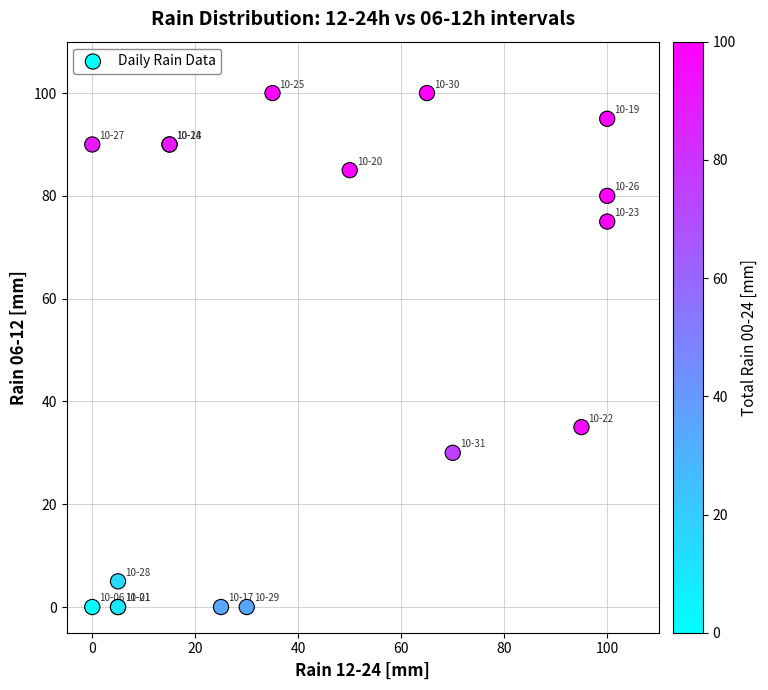

What Y value in the scatter plot is closest to 50?

35